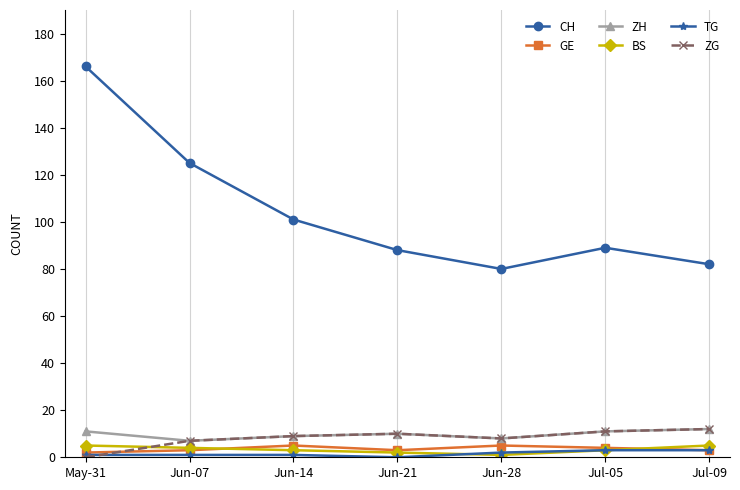

True or false: ZH and CH intersect in this chart.

False